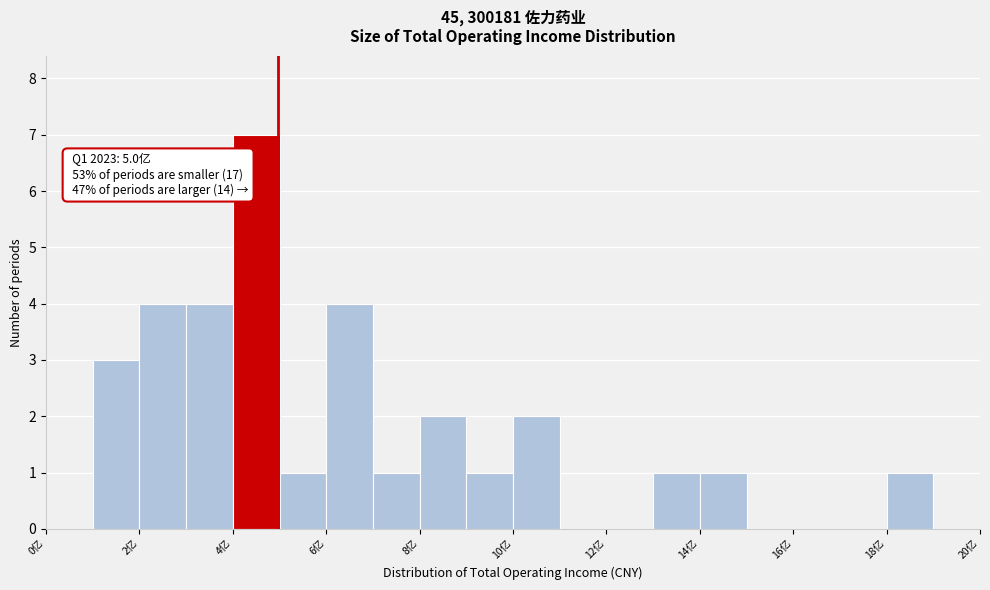

Over which range of the x-axis is the bar tallest?

4 to 5